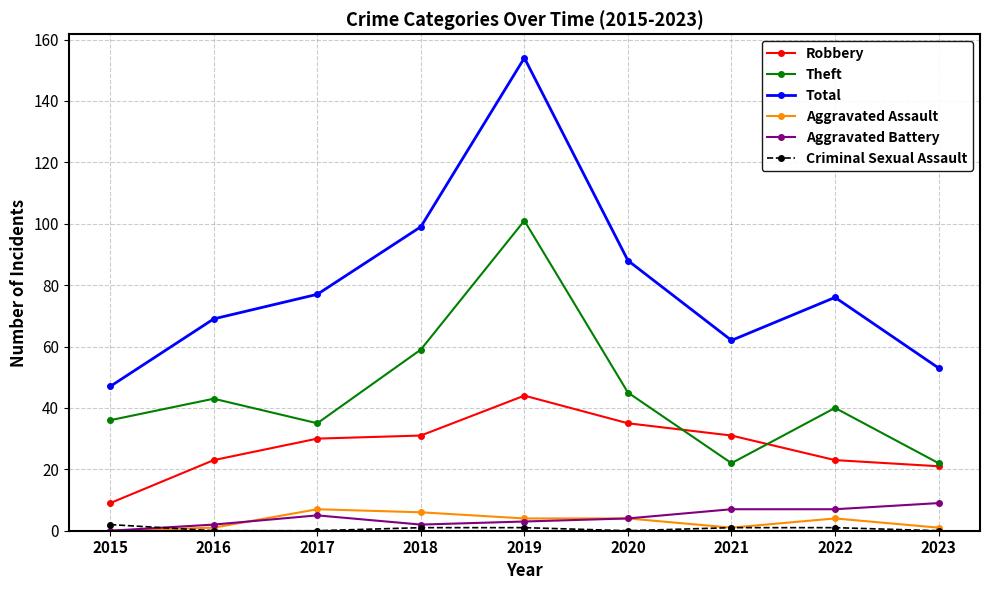

Reading left to right, extract all data points from this chart.

Robbery: 9	23	30	31	44	35	31	23	21
Theft: 36	43	35	59	101	45	22	40	22
Total: 47	69	77	99	154	88	62	76	53
Aggravated Assault: 0	1	7	6	4	4	1	4	1
Aggravated Battery: 0	2	5	2	3	4	7	7	9
Criminal Sexual Assault: 2	0	0	1	1	0	1	1	0